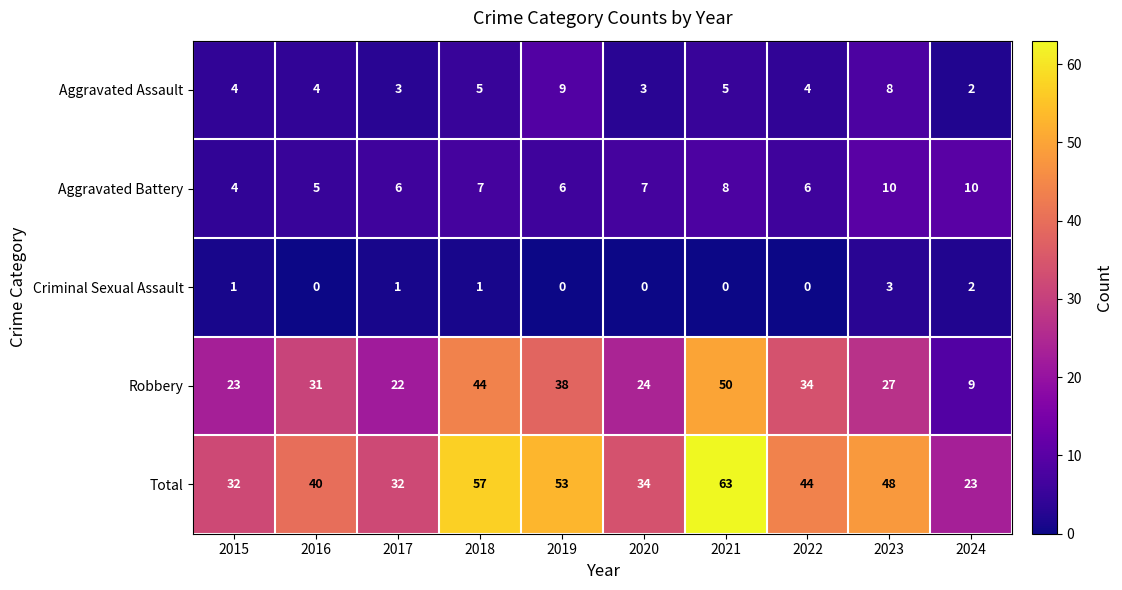

What is the total value across all series at 2024?

46